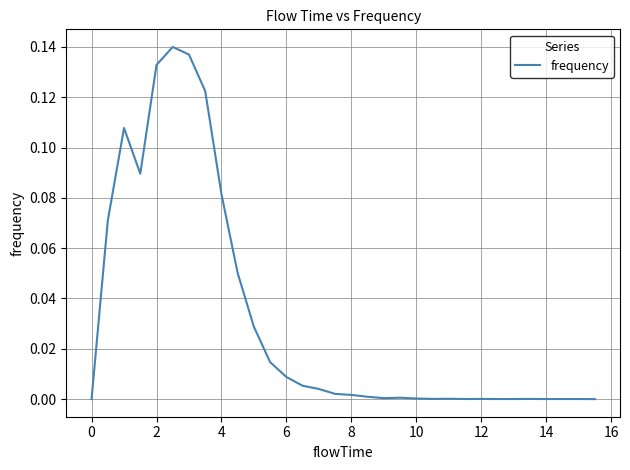

What is the greatest value displayed?

0.1